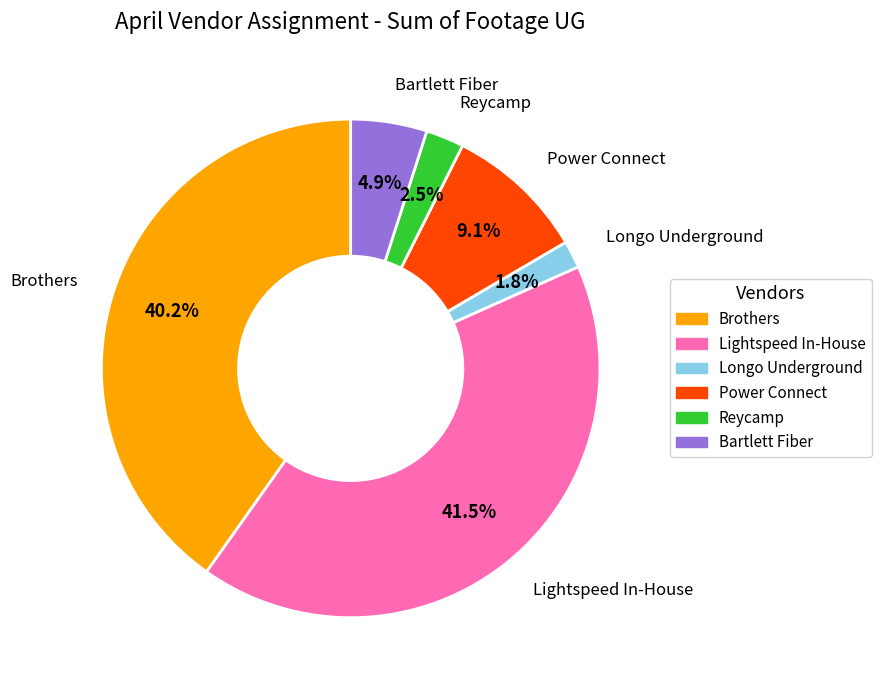

Which category has the smallest portion of the pie?

Longo Underground